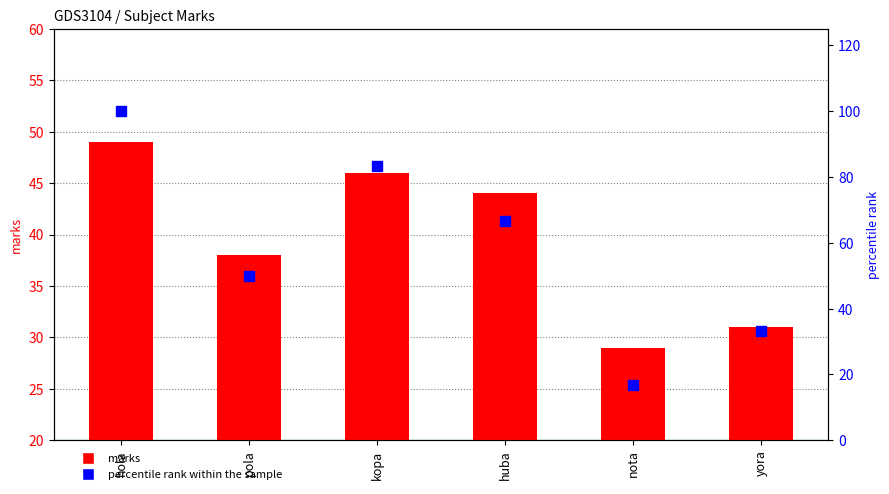

What are all the series names shown in the legend?

marks, percentile rank within the sample